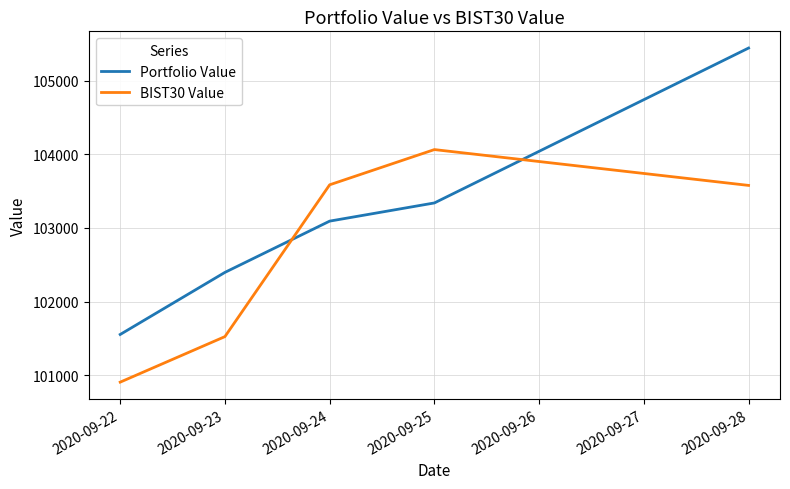

What is the maximum value shown in the chart?

105442.1